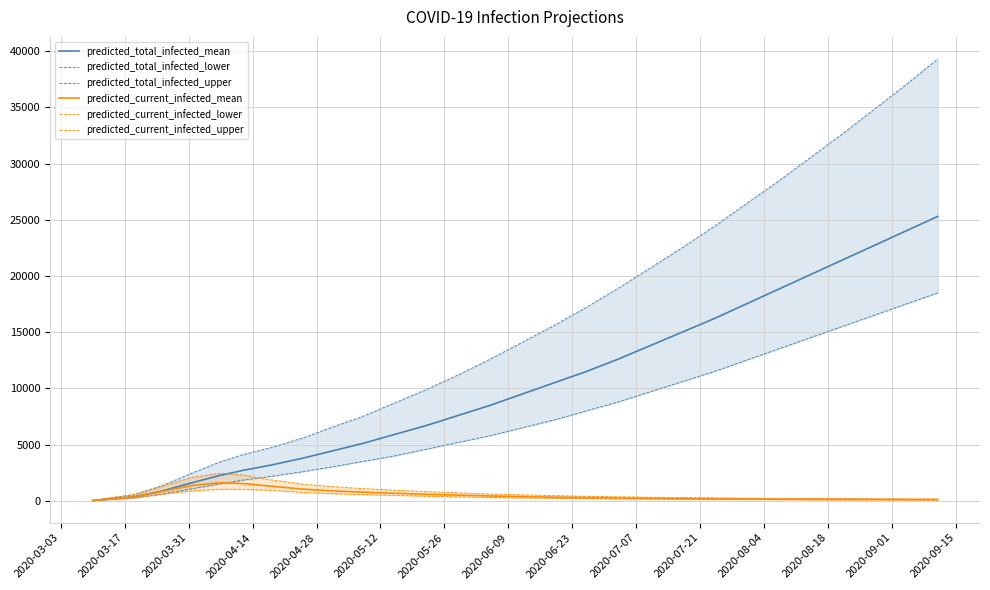

What is the maximum value for predicted_current_infected_mean?

1614